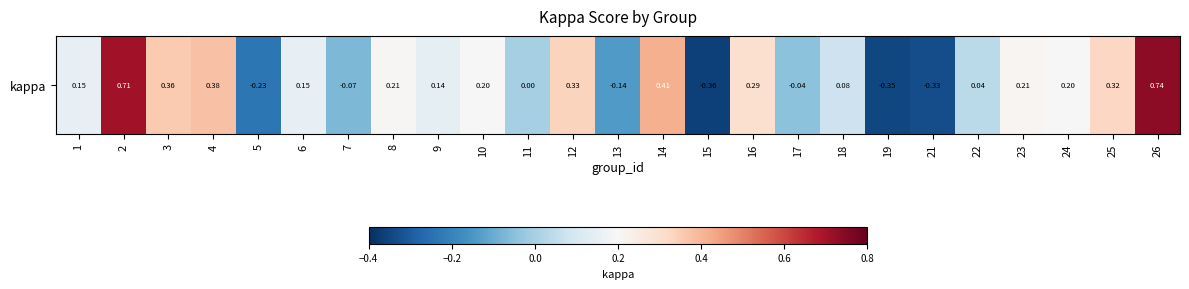

How many values exceed 0?

17